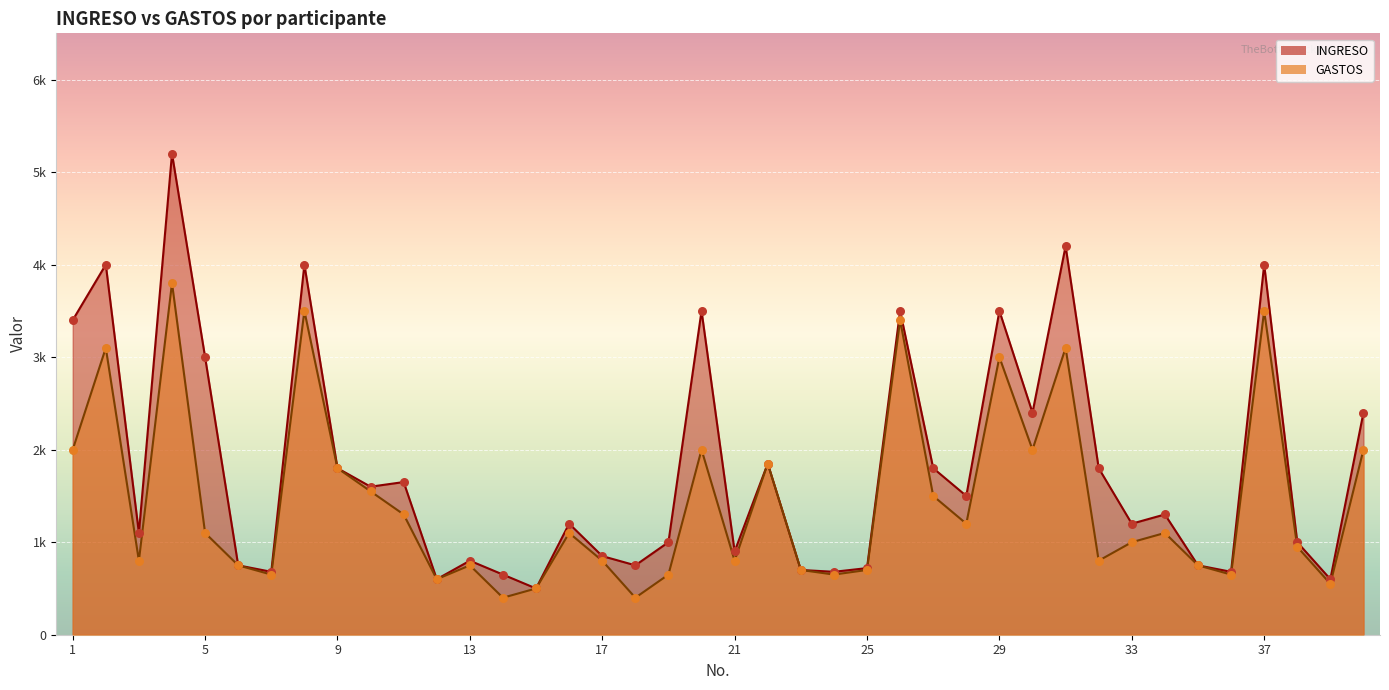

Which series contains the highest Y value?

INGRESO